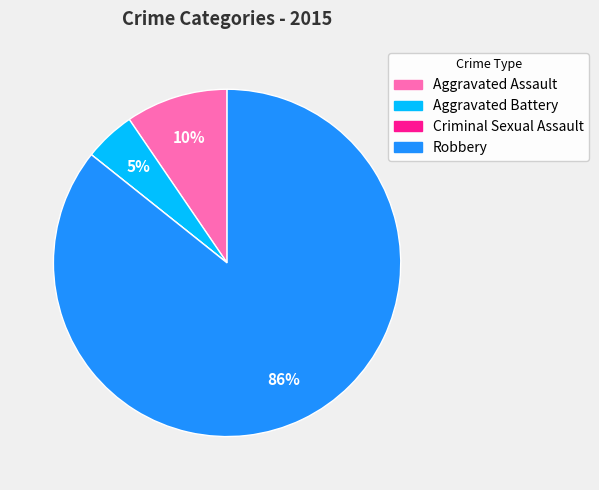

What is the majority slice?

Robbery